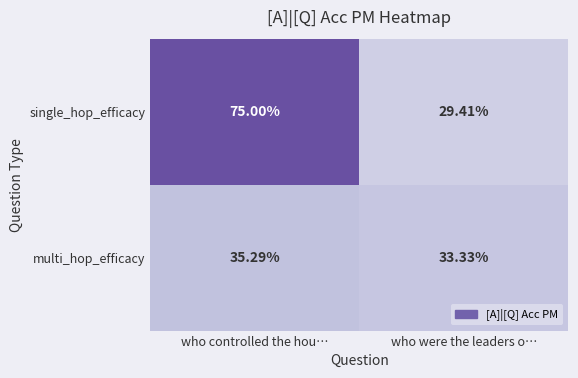

Where is multi_hop_efficacy nearest to the value 34?

who were the leaders o…